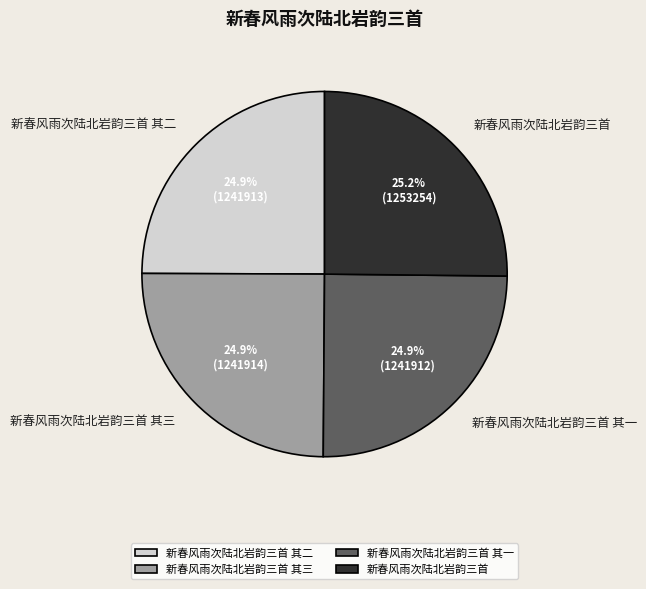

What percentage is NOT represented by 新春风雨次陆北岩韵三首 其二?

75.1%